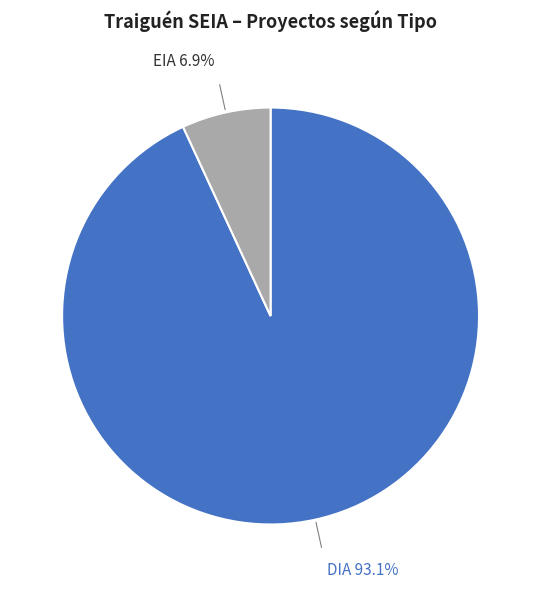

How many segments does this pie chart have?

2